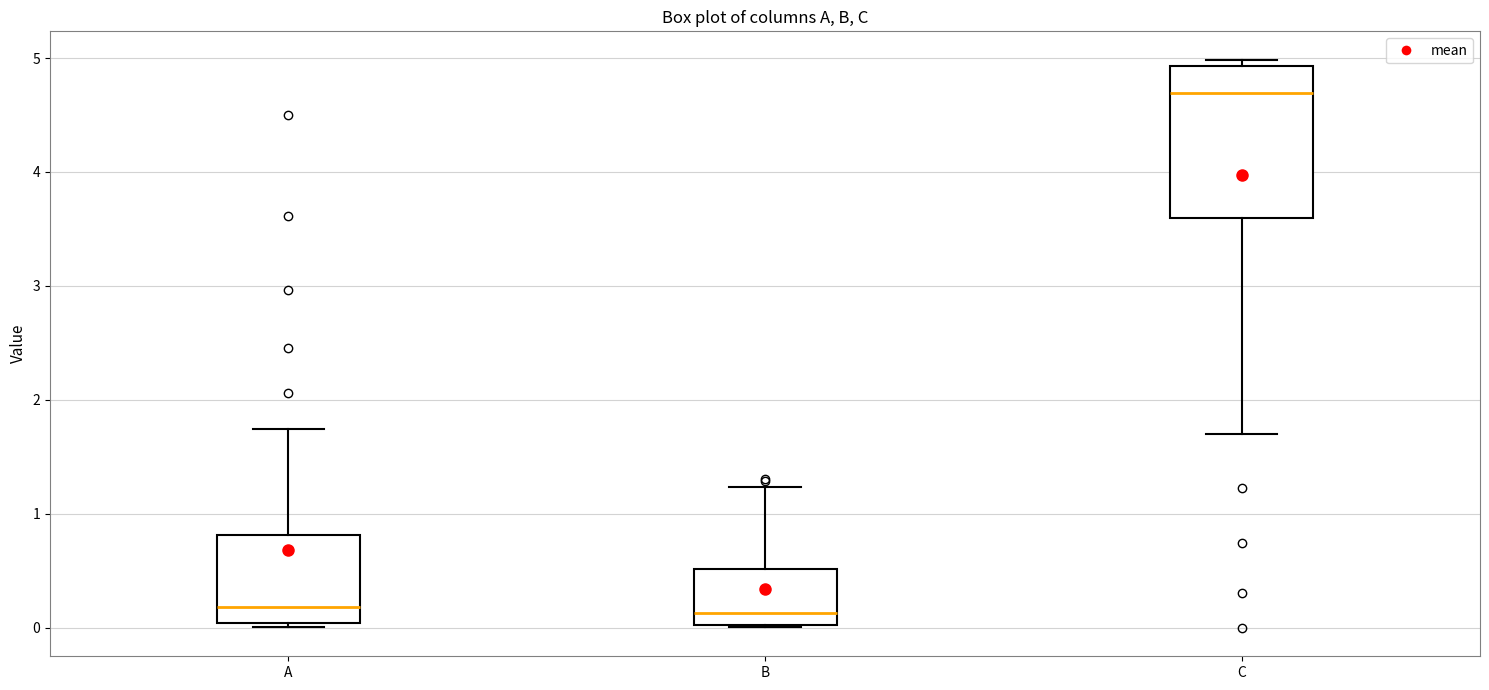

Reading left to right, transcribe this box plot: for each box, give where its median line is, the range the box spans, and where its two whiskers end, as read against the y-axis. The values are not printed on the chart, so give them approximately, as read against the axis.

A: median 0.2, box 0.0 to 0.8, whiskers 0.0 (just below the box's lower edge) to 1.7
B: median 0.1, box 0.0 to 0.5, whiskers 0.0 to 1.2
C: median 4.7, box 3.6 to 4.9, whiskers 1.7 to 5.0